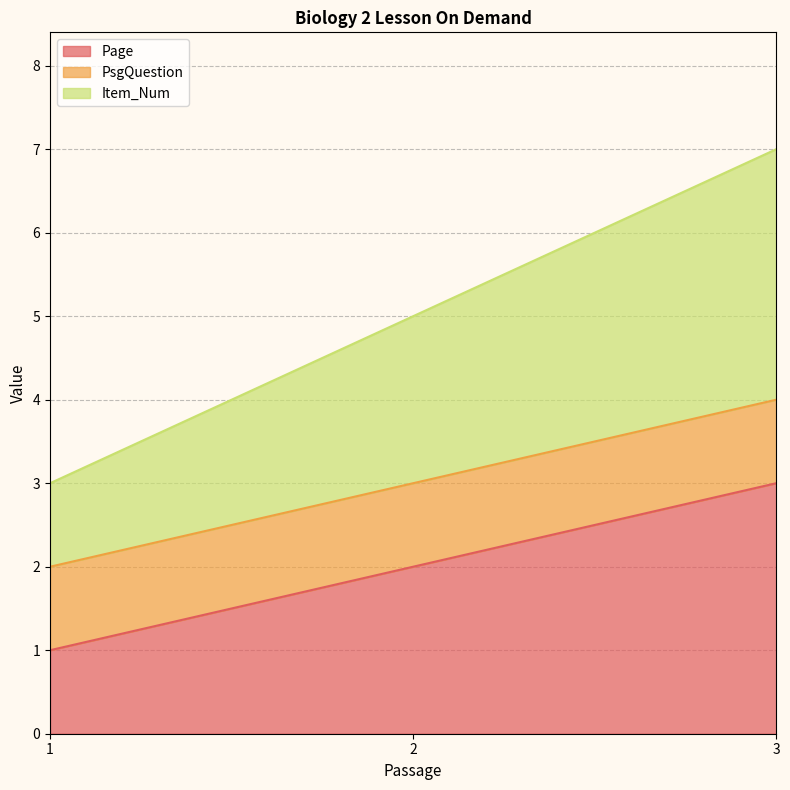

What is the average value of the Page series?

2